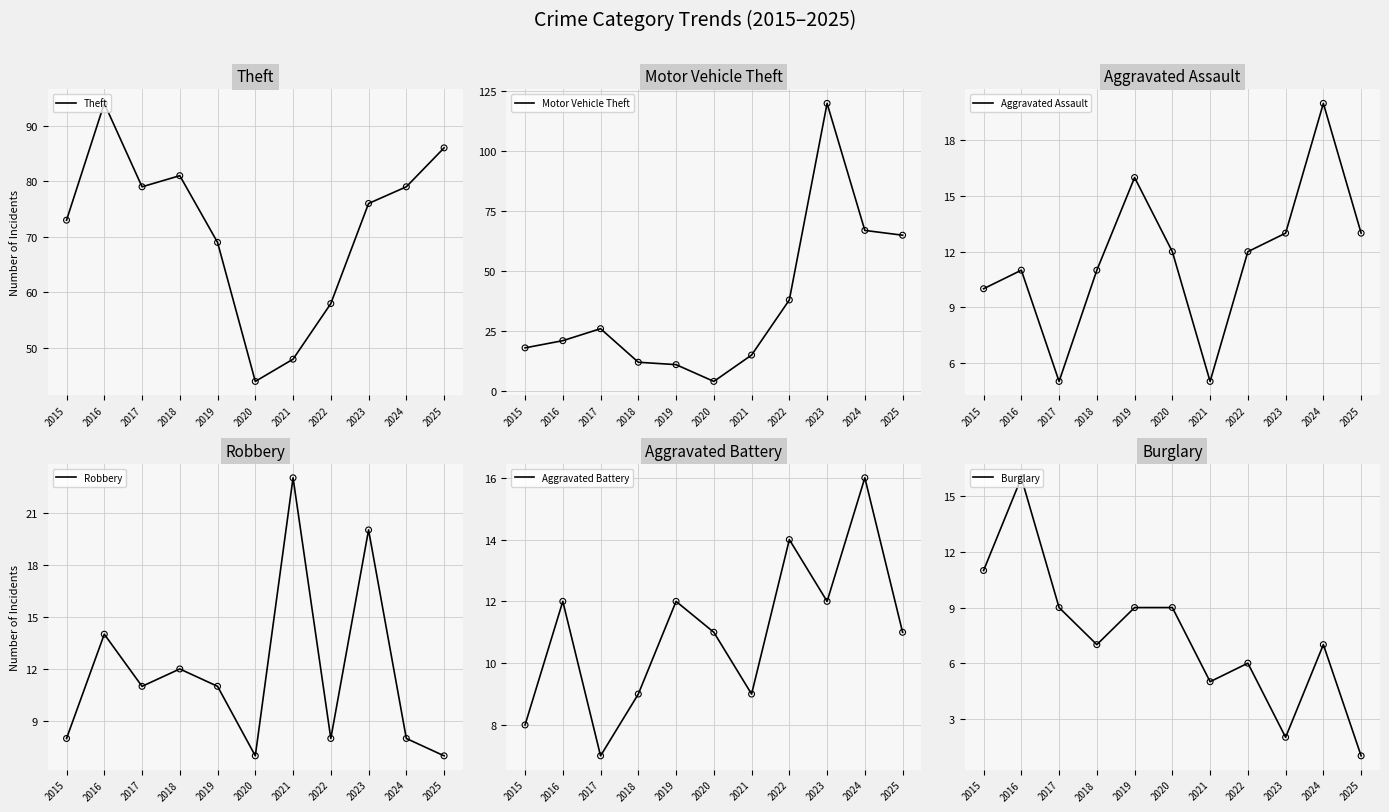

Is the value of Burglary at 2016 greater than the value of Aggravated Battery at 2017?

Yes